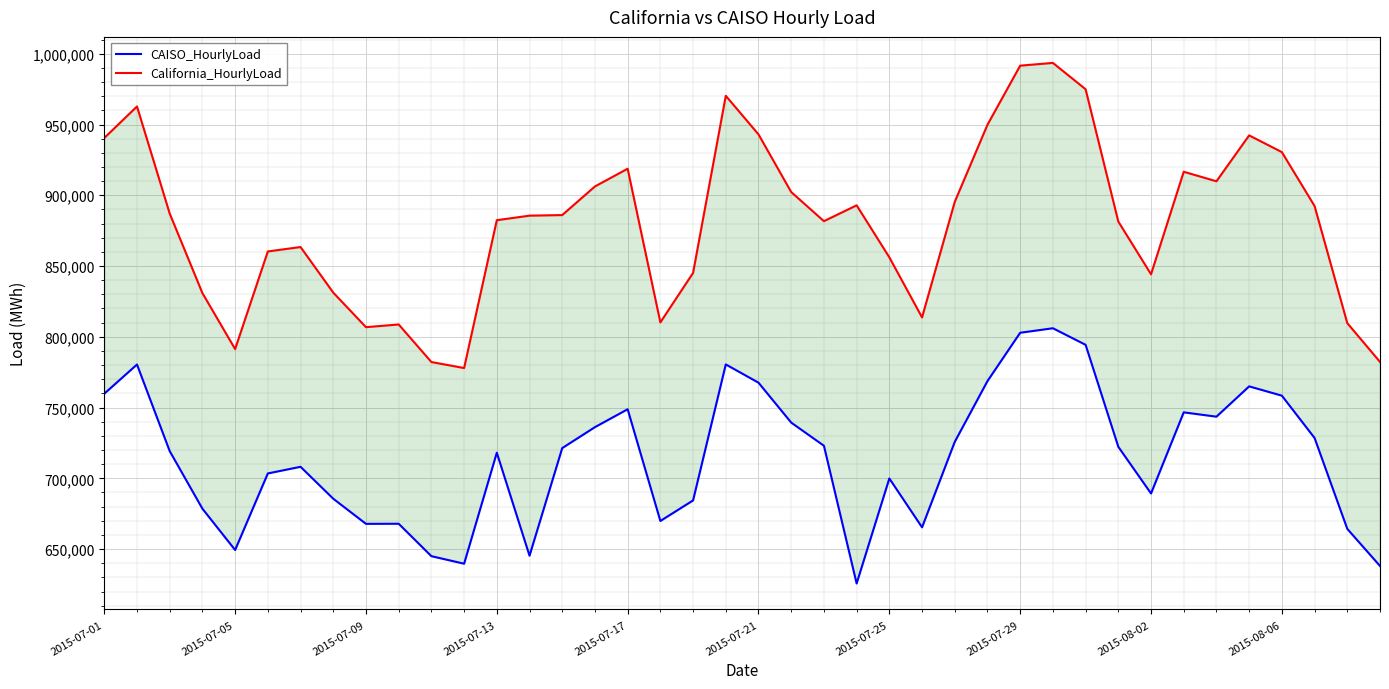

Which series has the widest spread of values?

California_HourlyLoad